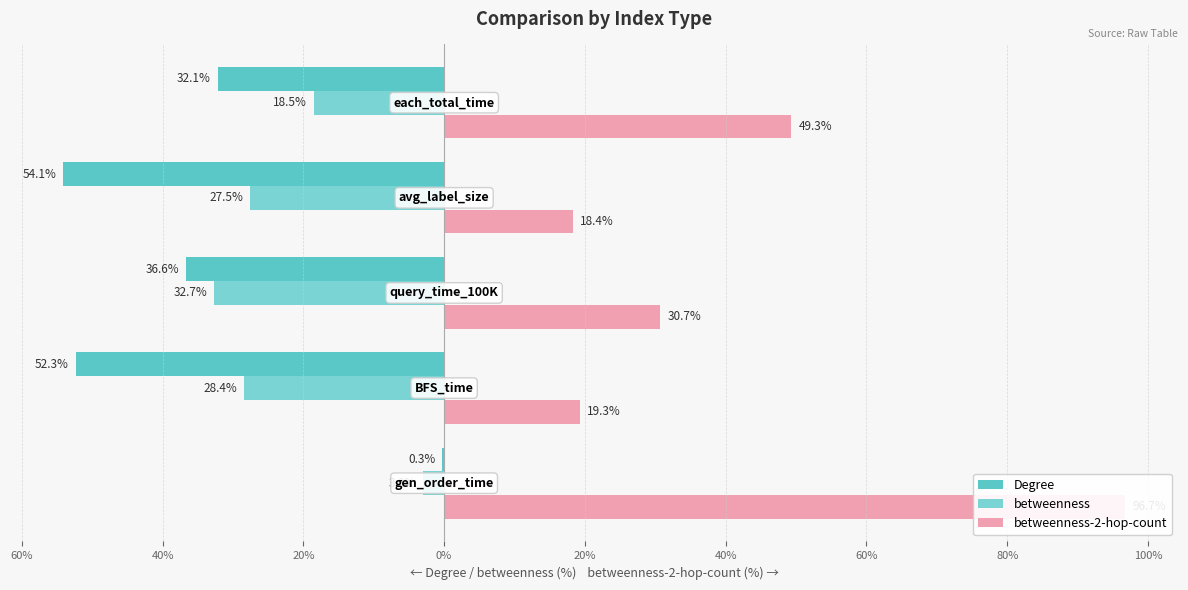

What is the difference between the maximum and minimum values in the betweenness-2-hop-count series?

78.4